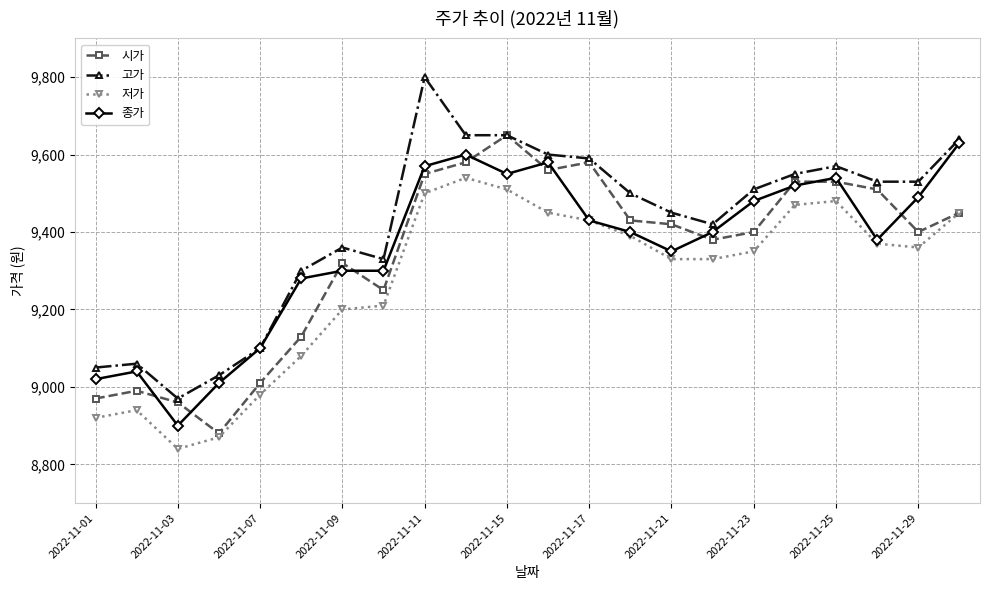

Which series has the largest range (max minus min)?

고가